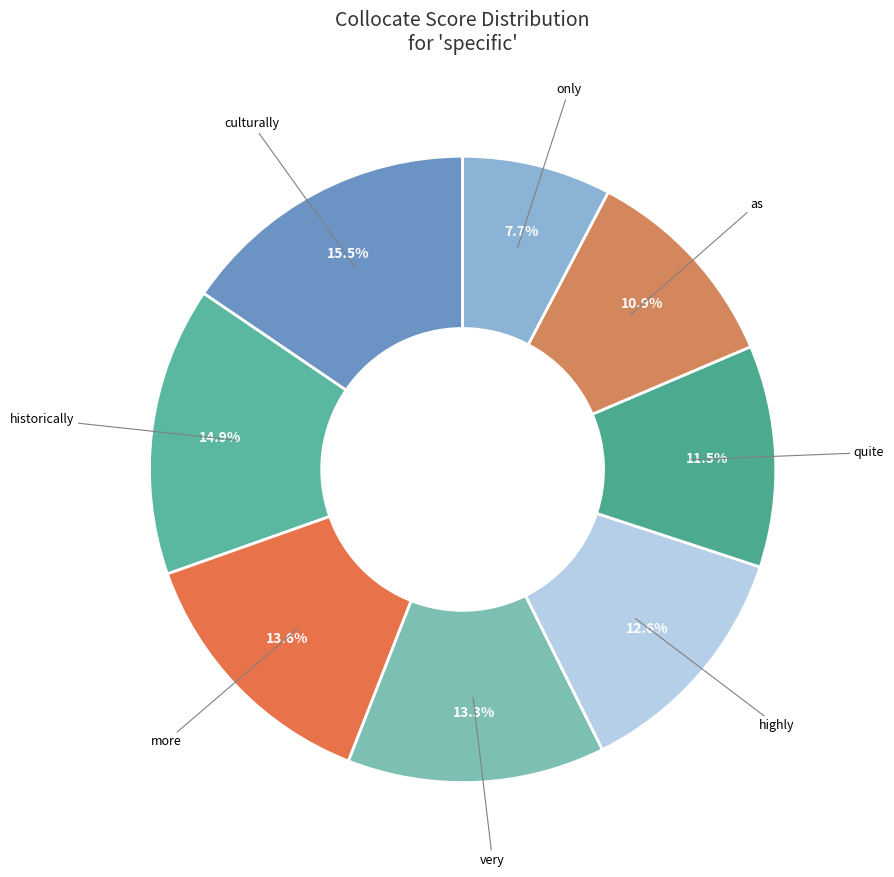

To the nearest percent, what is the average slice percentage?

12%